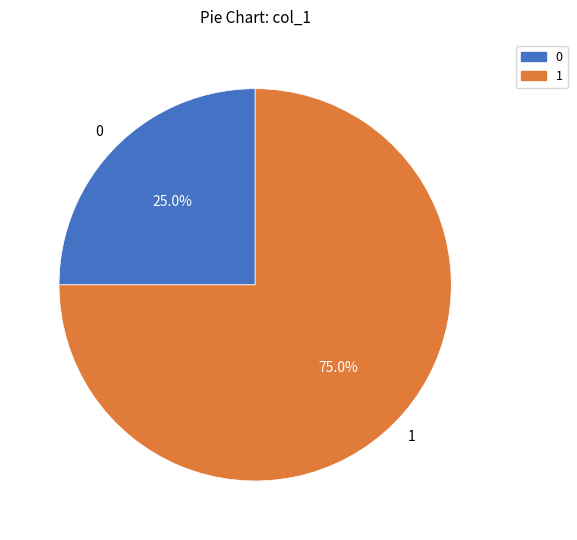

Rank the categories by value from lowest to highest.

0, 1